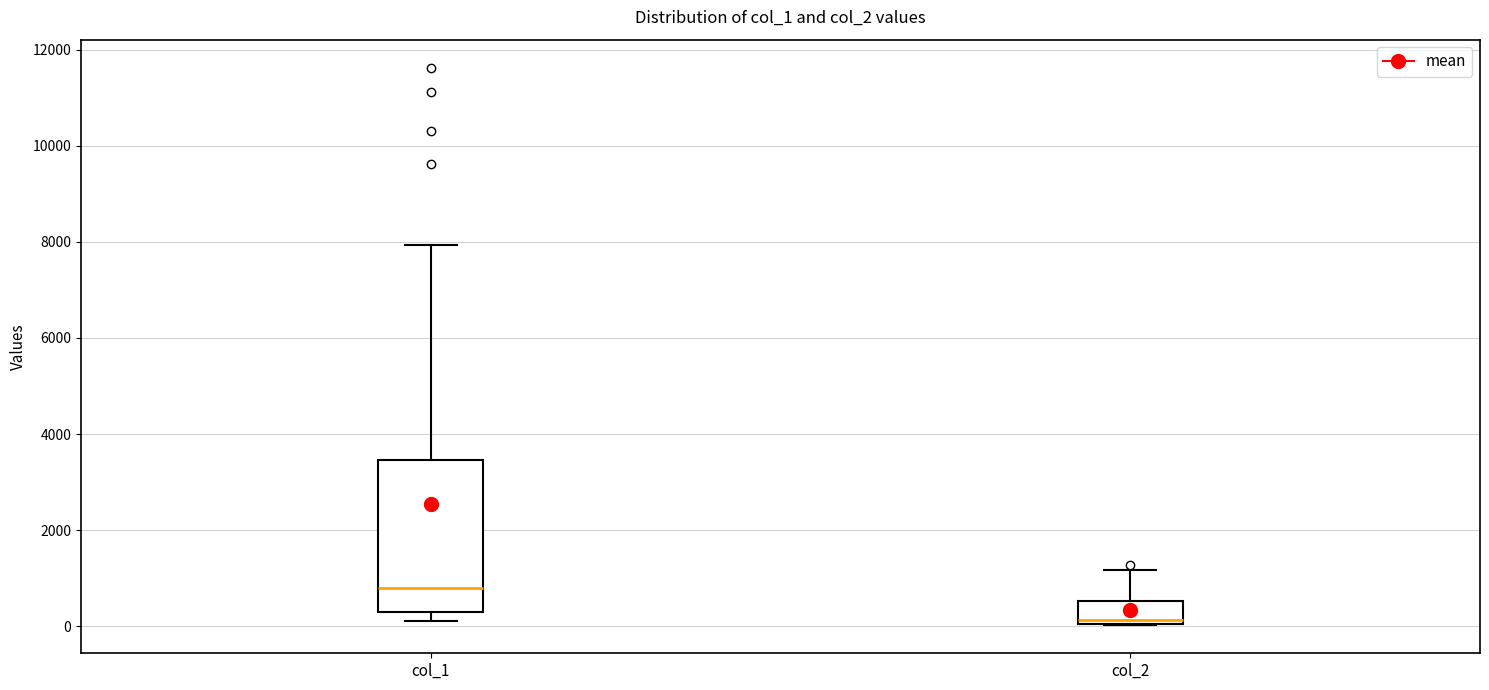

Where does the median line of the box for col_1 sit on the y-axis? The values are not printed on the chart, so give them approximately, as read against the axis.

800